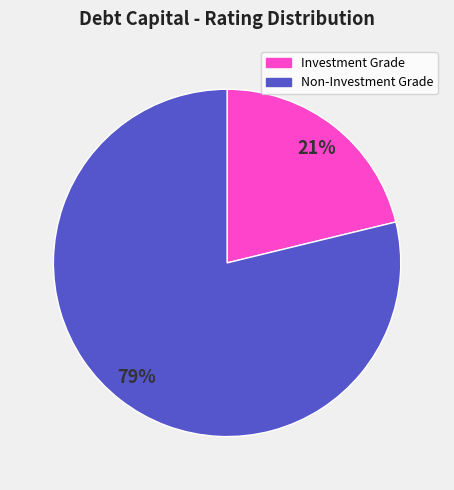

To the nearest percent, what is the average slice percentage?

50%